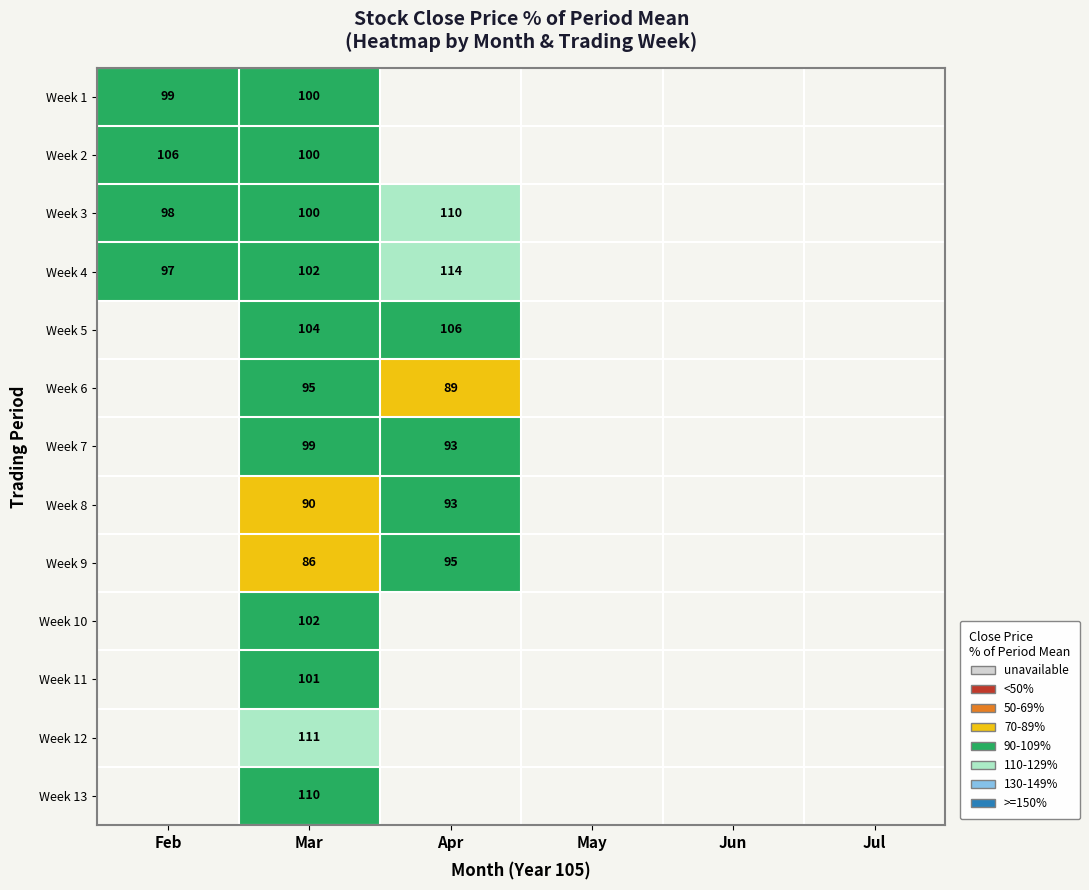

At how many categories does at least one series exceed 108?

2